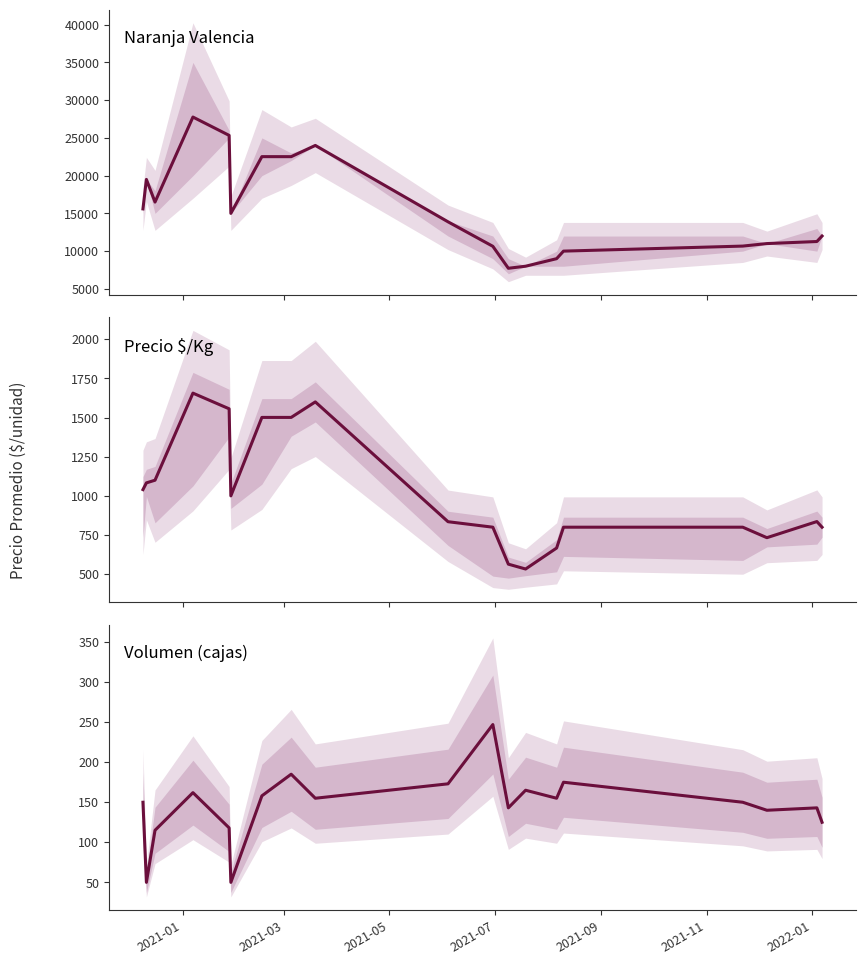

What is the maximum value shown in the chart?

27761